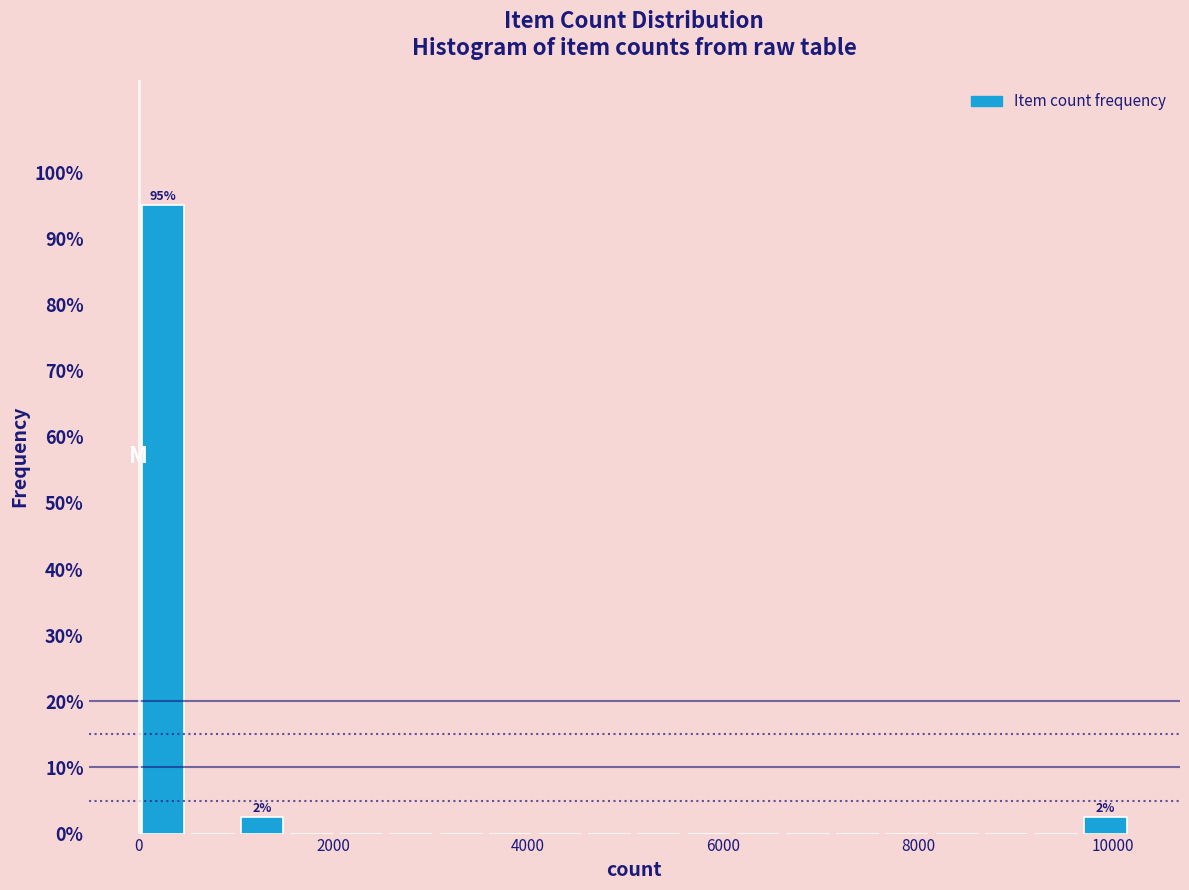

Read against the x-axis, roughly where is the centre of the tallest bar?

200